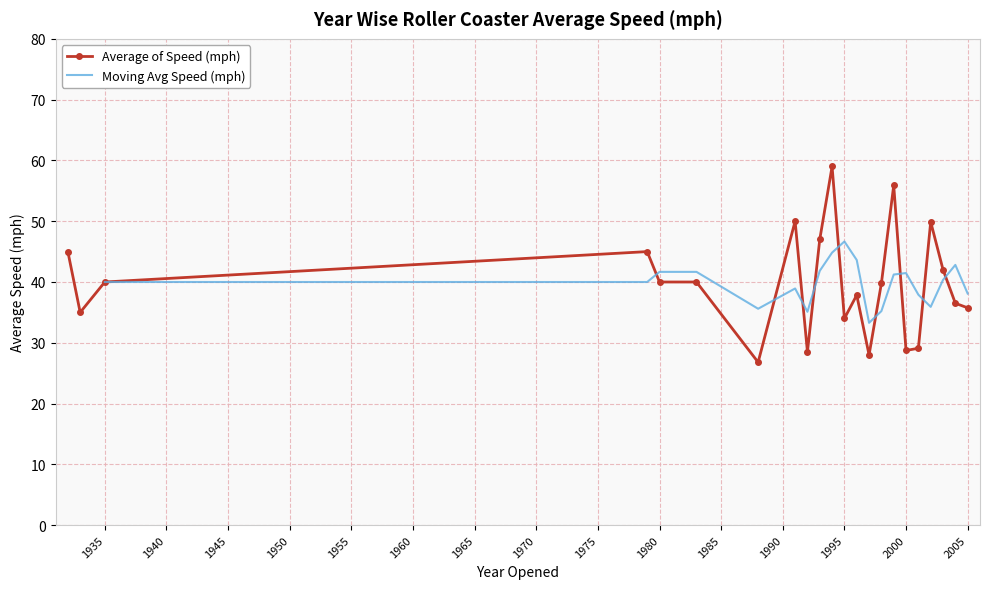

Is it true that the value at 1996 is 19.2?

False